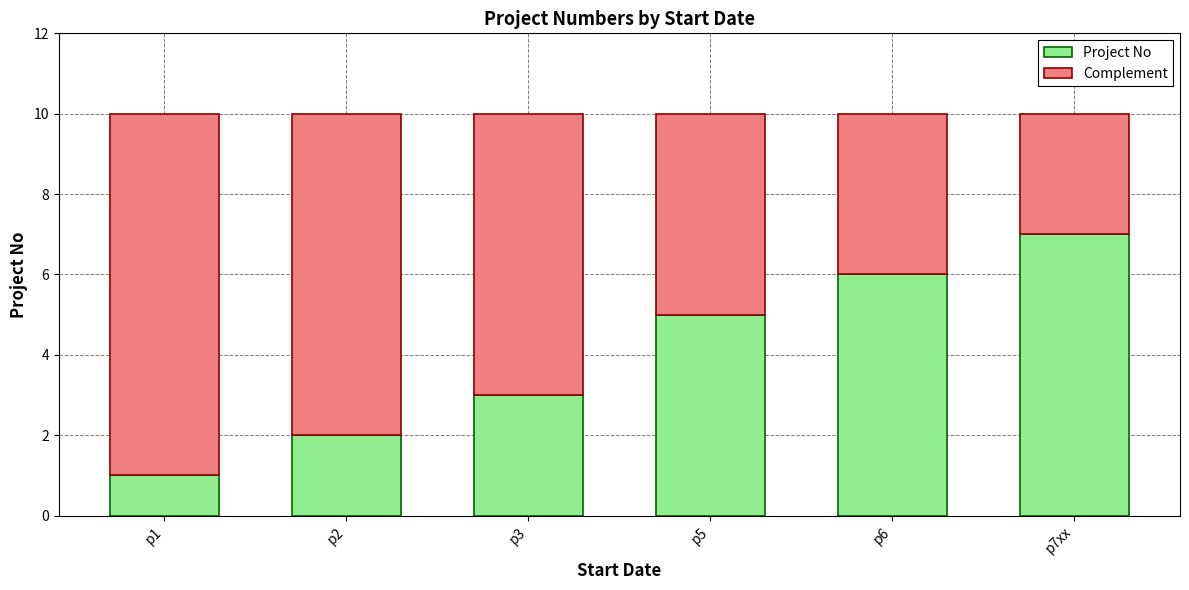

At which label does Project No reach its peak?

p7xx